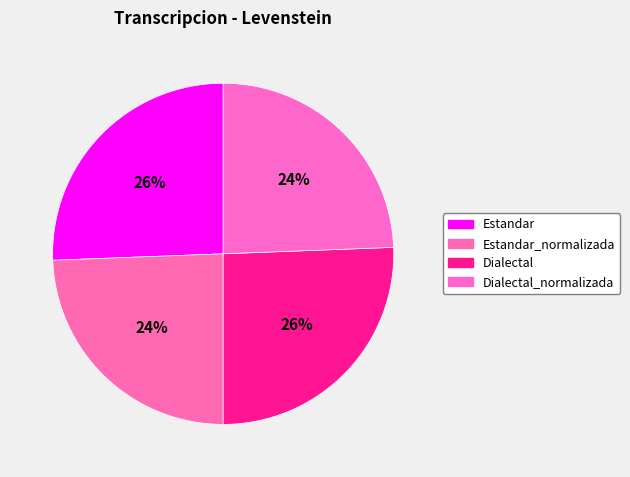

To the nearest percent, what portion does Dialectal_normalizada represent?

24%